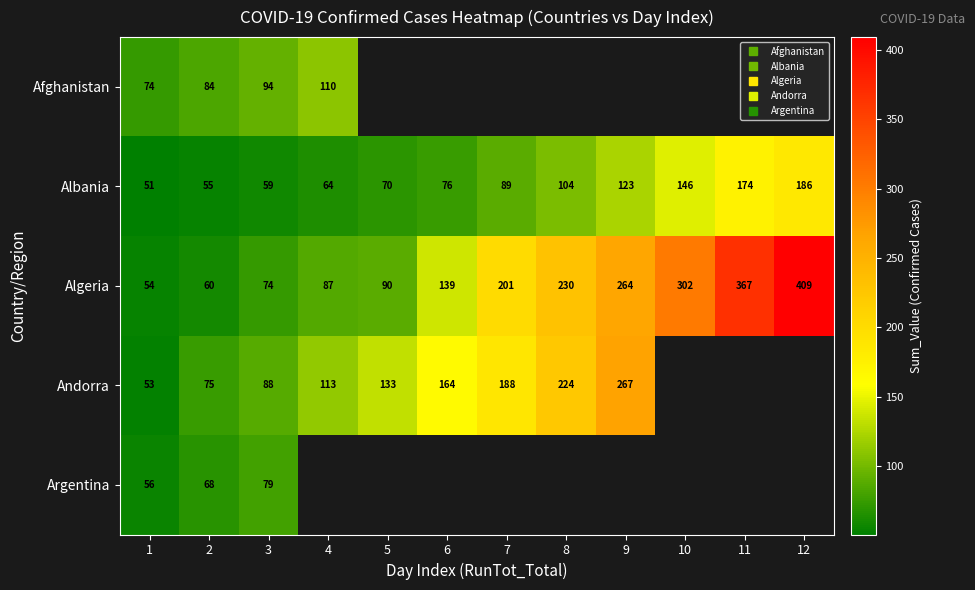

Between 8 and 9, which series saw the biggest shift?

Andorra